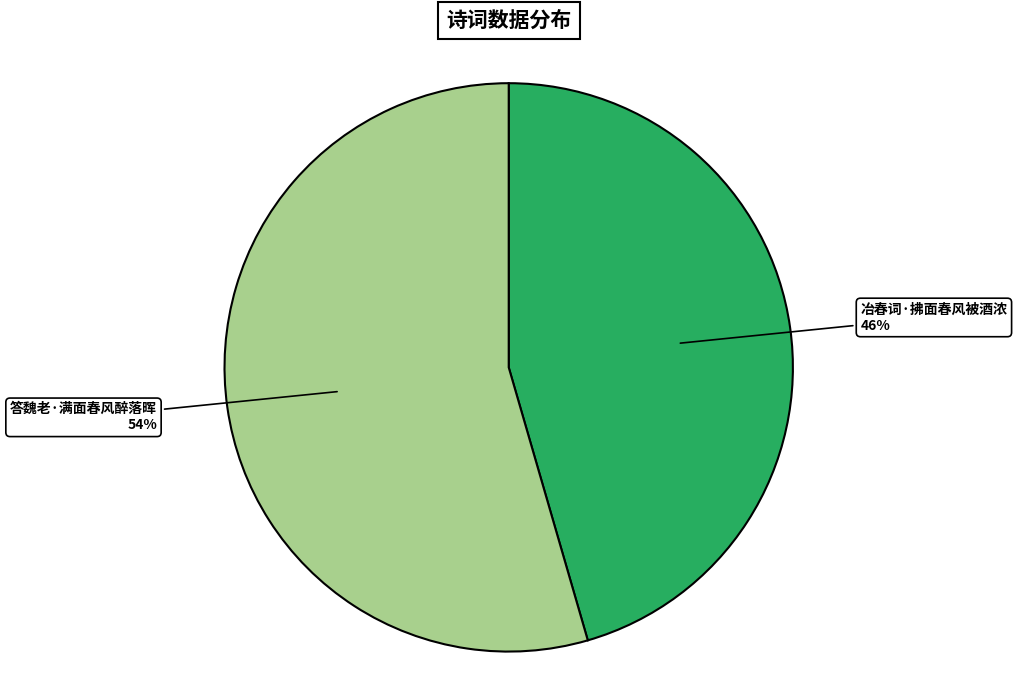

To the nearest percent, what is the combined percentage of 冶春词·拂面春风被酒浓 and 答魏老·满面春风醉落晖?

100%